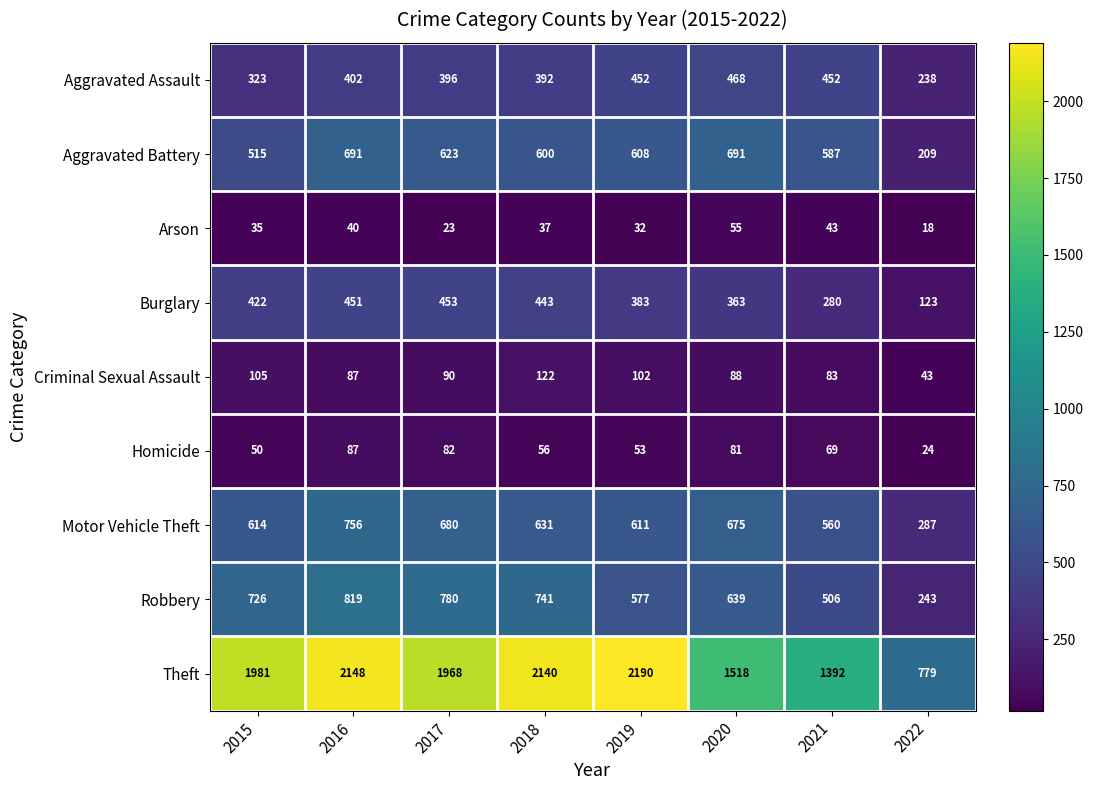

Rank the series at 2019 from lowest to highest value.

Arson, Homicide, Criminal Sexual Assault, Burglary, Aggravated Assault, Robbery, Aggravated Battery, Motor Vehicle Theft, Theft